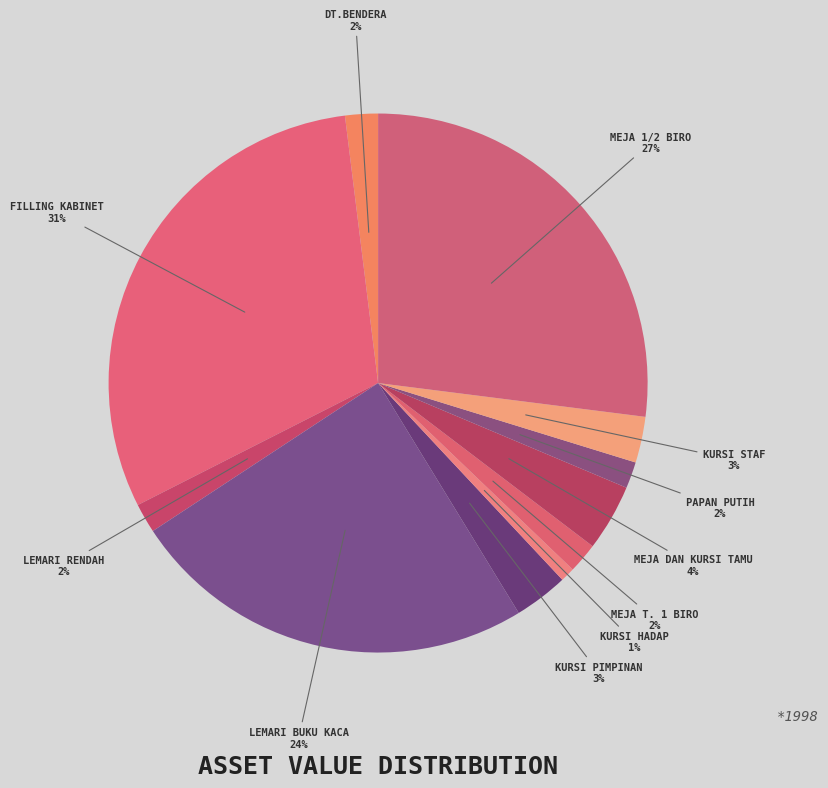

To the nearest percent, what is the average slice percentage?

9%